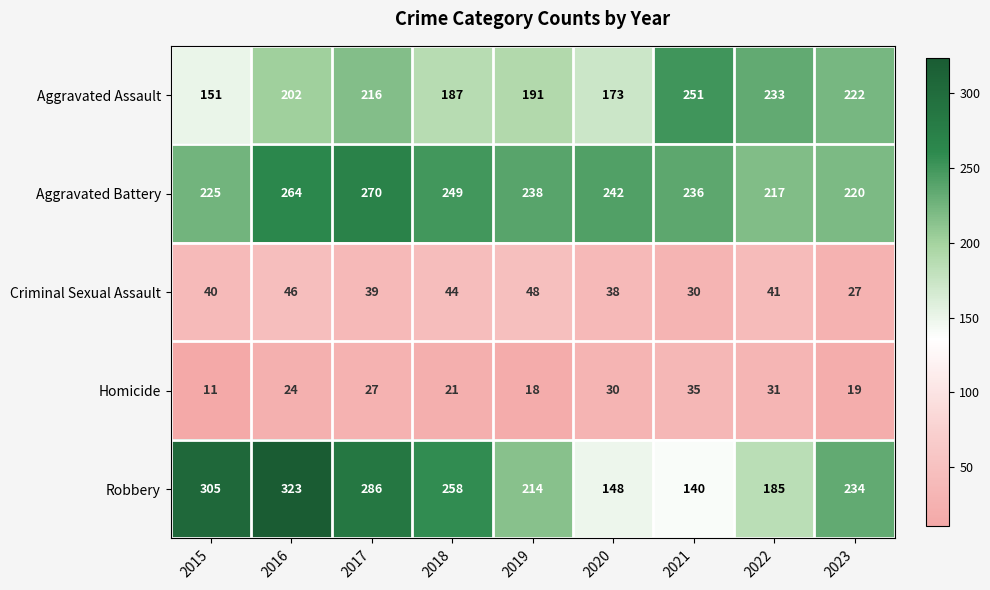

Count the number of categories in the chart.

9